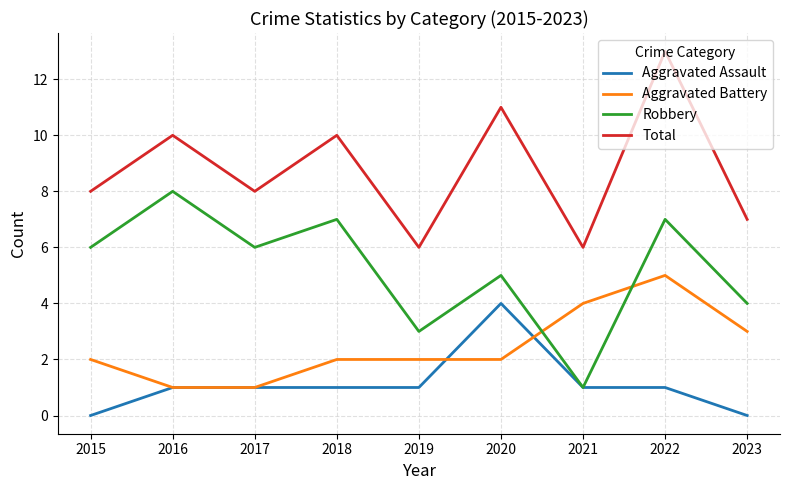

What is the maximum value shown in the chart?

13